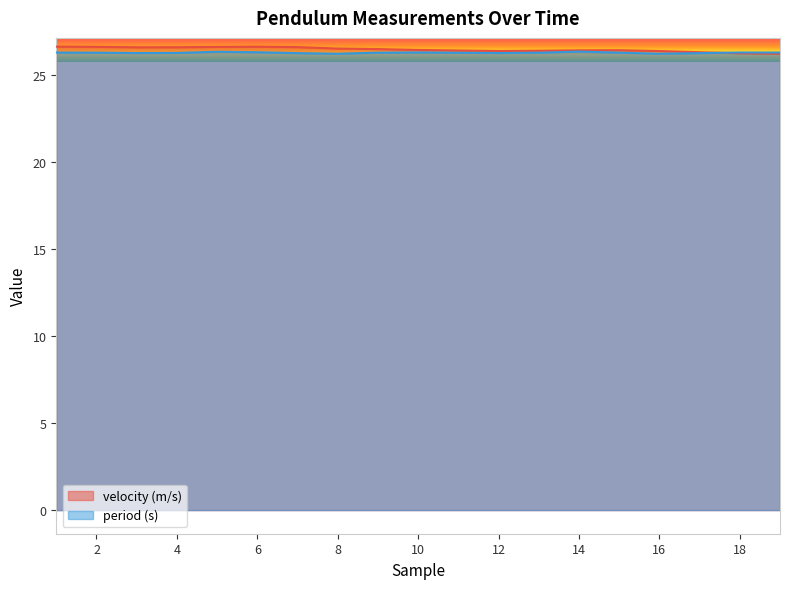

True or false: velocity (m/s) has more than 0 interior local peaks.

True